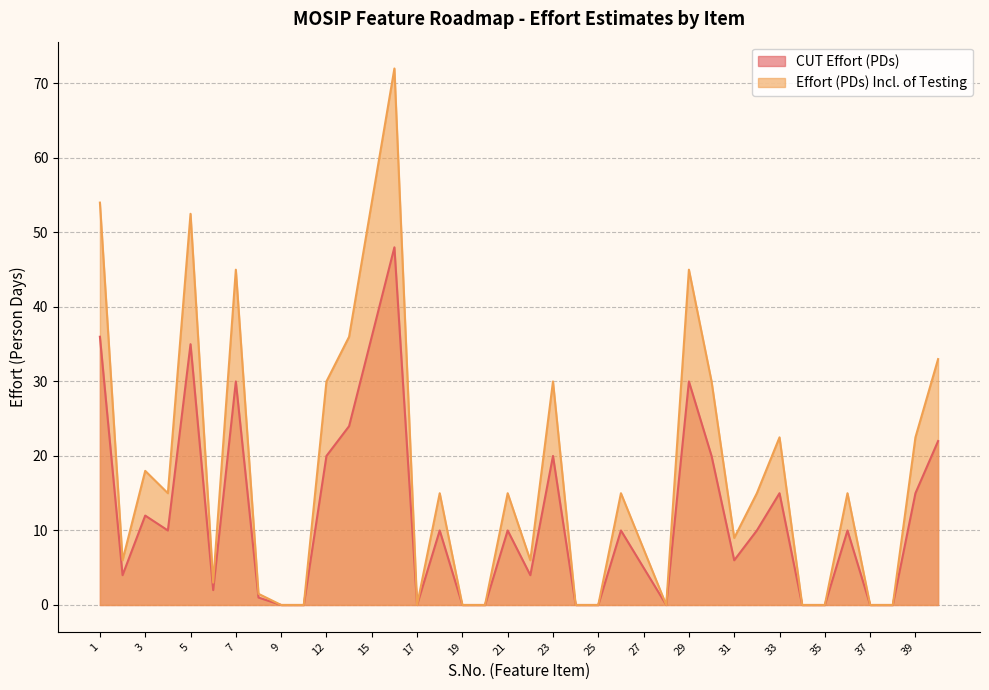

List the series in order of their peak value, lowest first.

CUT Effort (PDs), Effort (PDs) Incl. of Testing